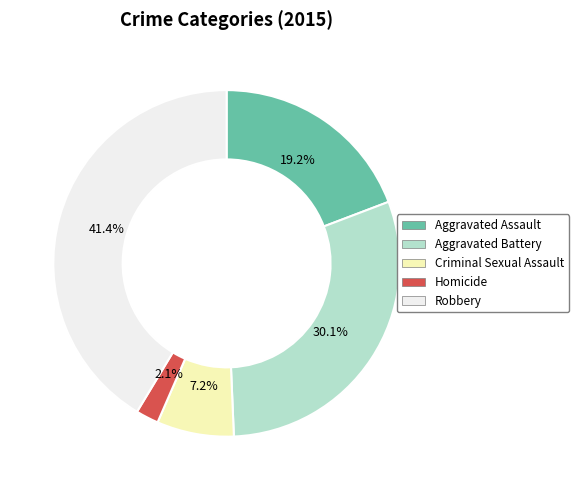

Count the number of slices in the pie.

5